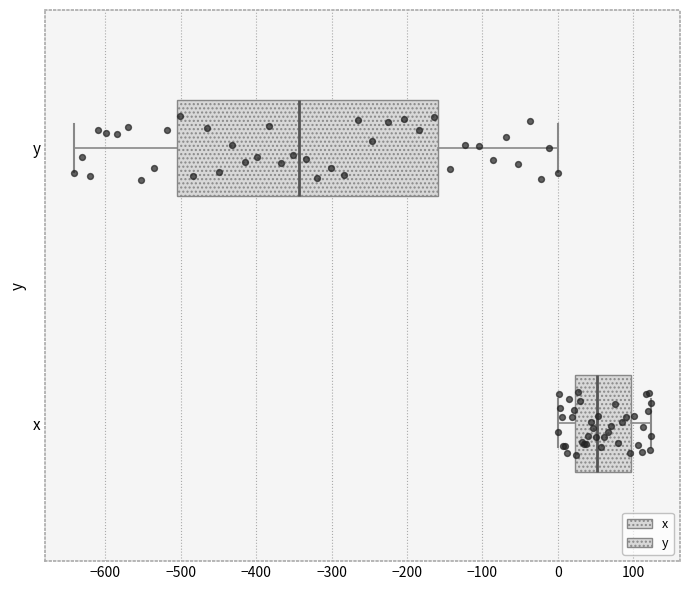

Which box is the widest, from its left edge to its right edge?

y